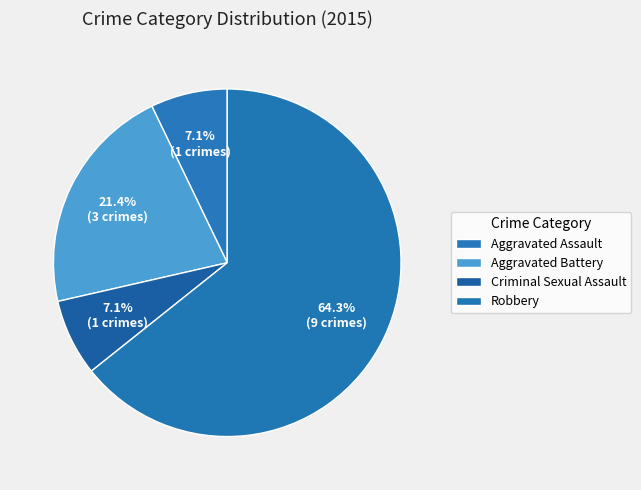

Count the number of slices in the pie.

4